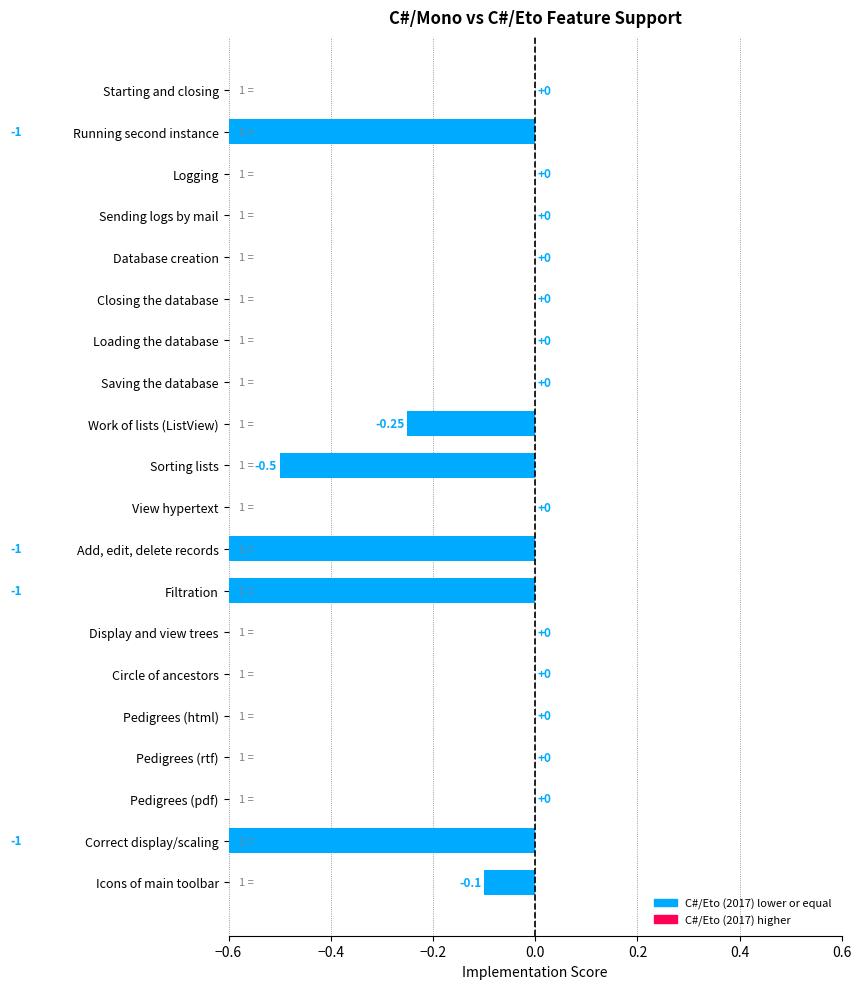

Reading left to right, transcribe all the data shown in this chart.

Starting and closing=0.0	Running second instance=-1.0	Logging=0.0	Sending logs by mail=0.0	Database creation=0.0	Closing the database=0.0	Loading the database=0.0	Saving the database=0.0	Work of lists (ListView)=-0.2	Sorting lists=-0.5	View hypertext=0.0	Add, edit, delete records=-1.0	Filtration=-1.0	Display and view trees=0.0	Circle of ancestors=0.0	Pedigrees (html)=0.0	Pedigrees (rtf)=0.0	Pedigrees (pdf)=0.0	Correct display/scaling=-1.0	Icons of main toolbar=-0.1